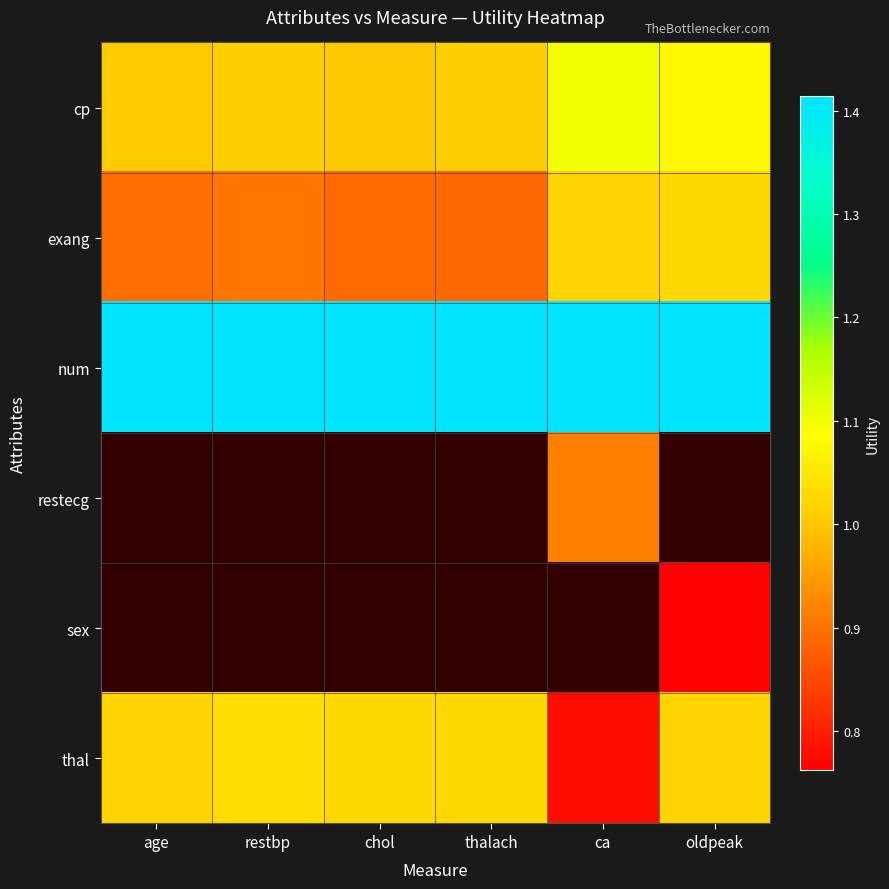

Which category has the lowest value across all series?

oldpeak